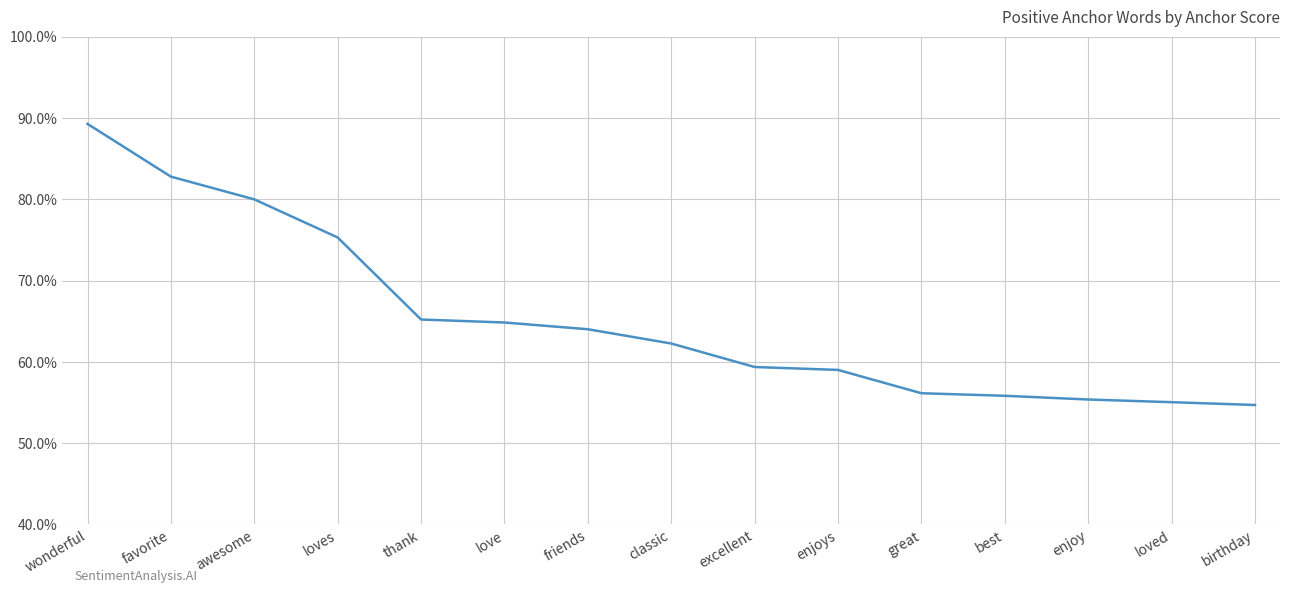

What is the label of the 13th point from the left?

enjoy